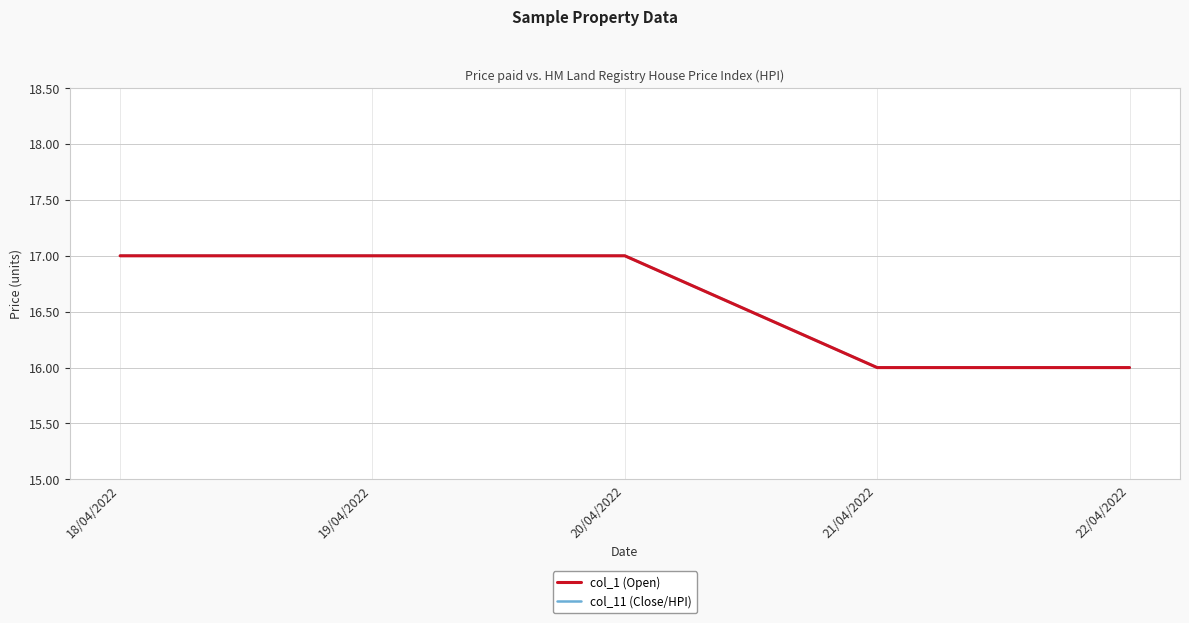

How many lines are shown in the chart?

2